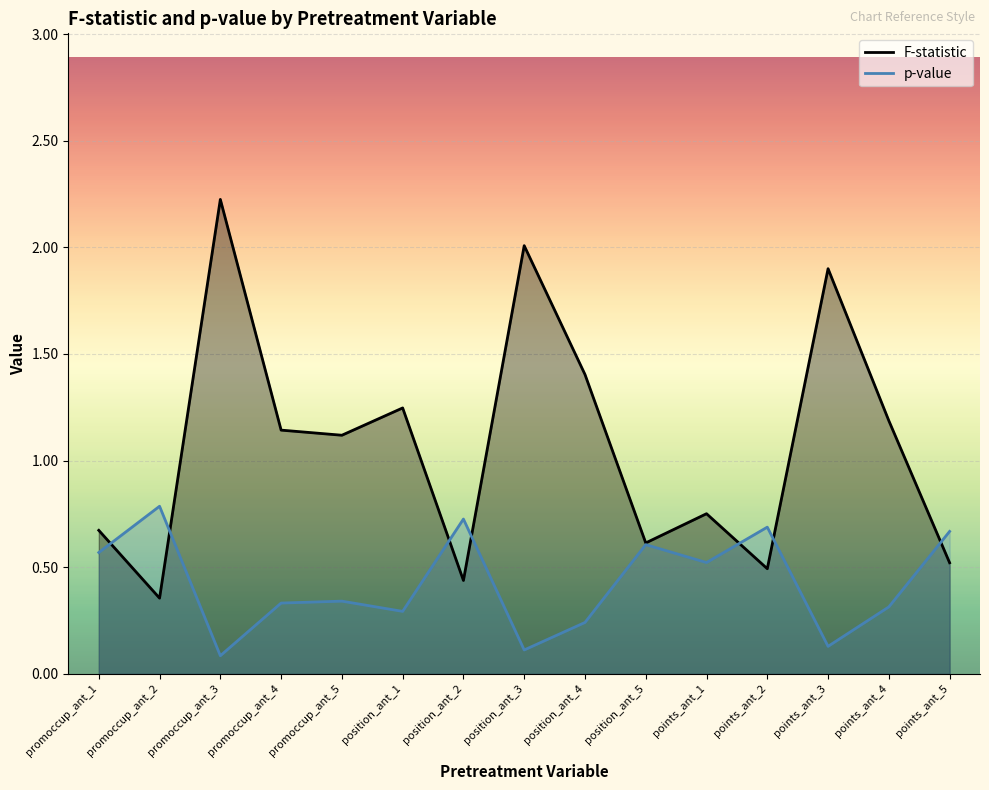

True or false: p-value has more than 1 interior local peaks.

True